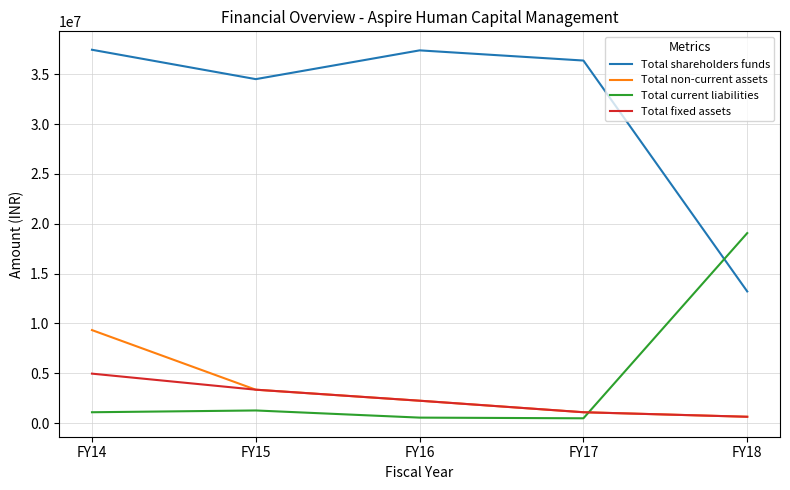

Rank the series by their maximum value, from highest to lowest.

Total shareholders funds, Total current liabilities, Total non-current assets, Total fixed assets